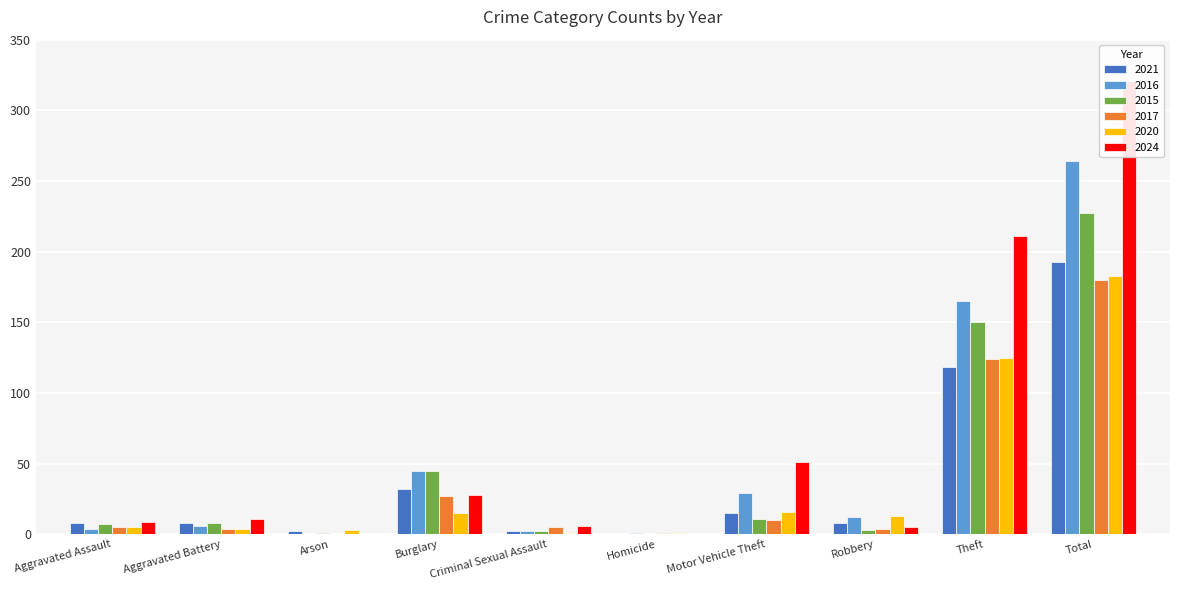

How many groups of bars are there?

10